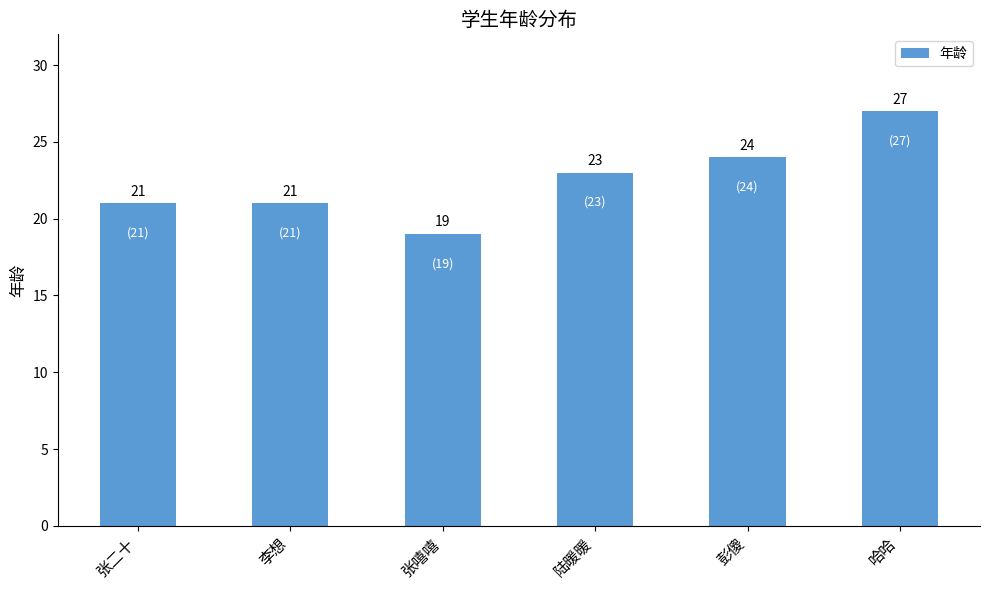

What is the difference between the values at 张二十 and 彭傻?

3